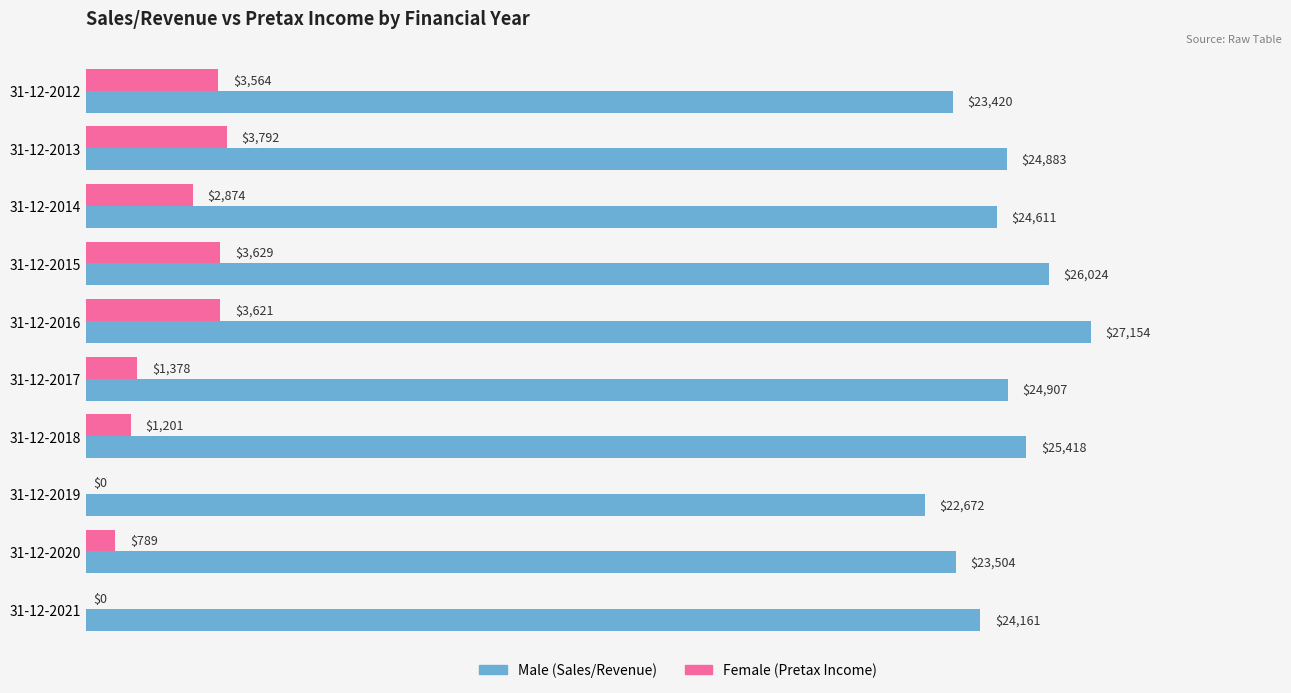

What is the maximum value shown in the chart?

27154.1